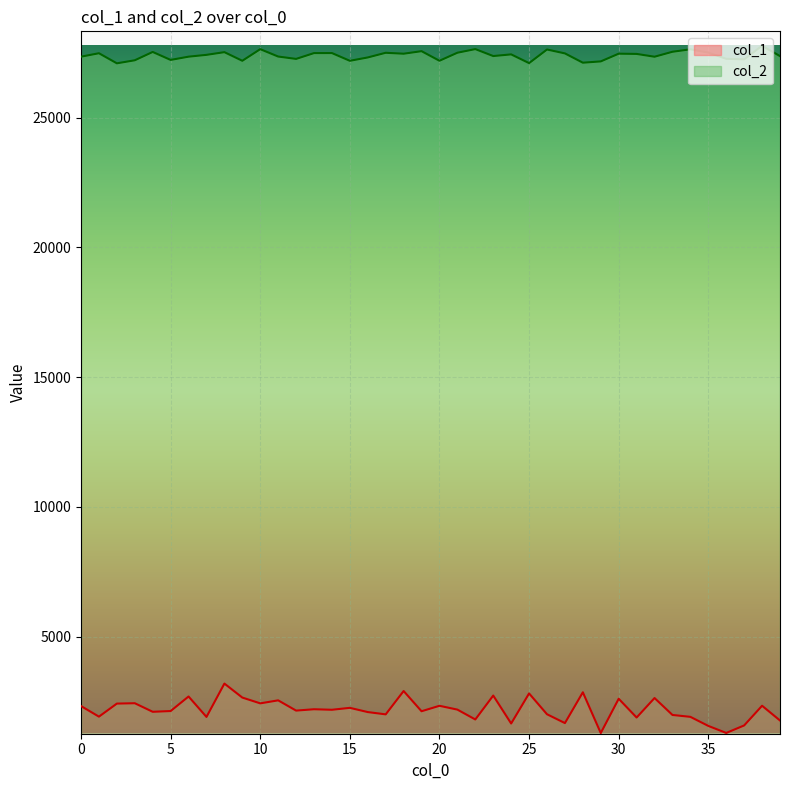

How many data points in col_2 are less than 27436?

20